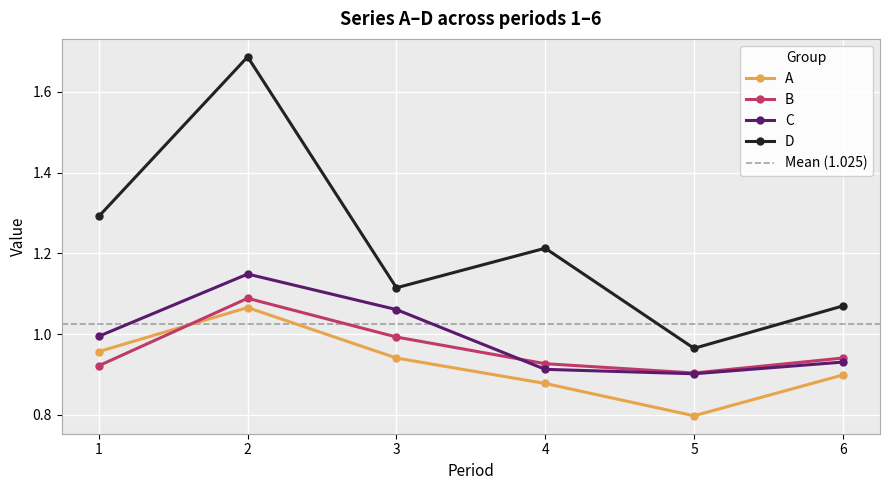

Rank the series by their maximum value, from lowest to highest.

A, B, C, D